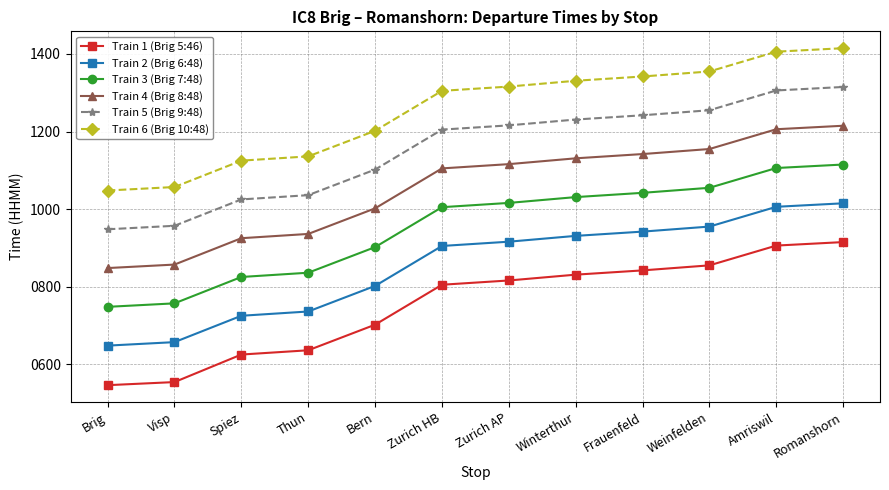

Which label corresponds to the largest value in the chart?

Romanshorn